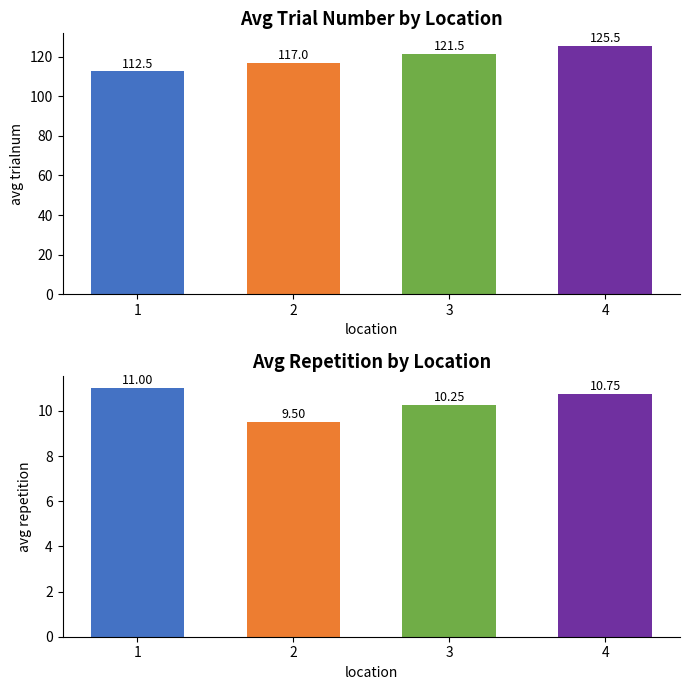

Reading left to right, transcribe all the data shown in this chart.

avg trialnum: 112.5	117.0	121.5	125.5
avg repetition: 11.0	9.5	10.2	10.8